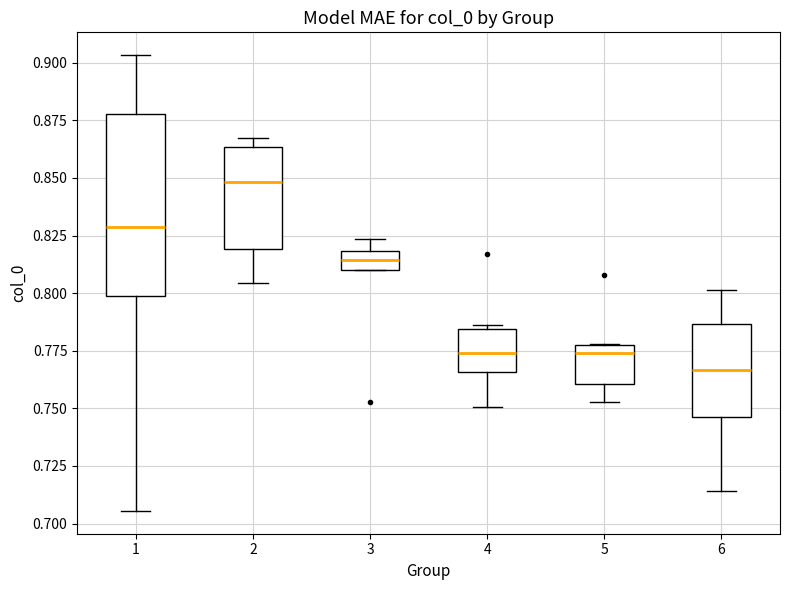

Where does the lower whisker of the box at x = 5 end on the y-axis? The values are not printed on the chart, so give them approximately, as read against the axis.

0.755